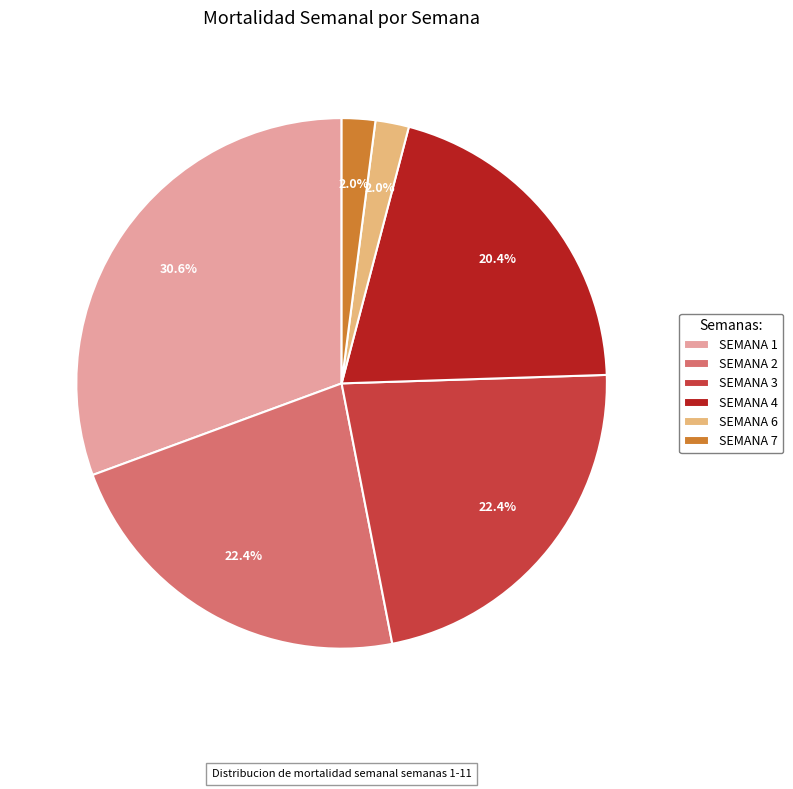

Is SEMANA 6 the majority of the pie?

No